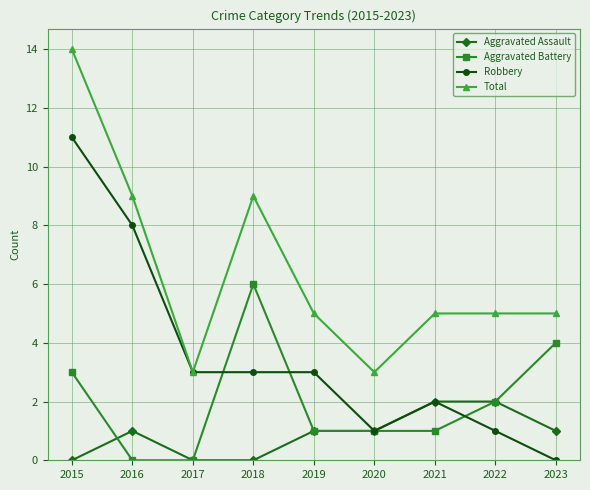

At which category does Aggravated Assault reach its first local peak?

2016